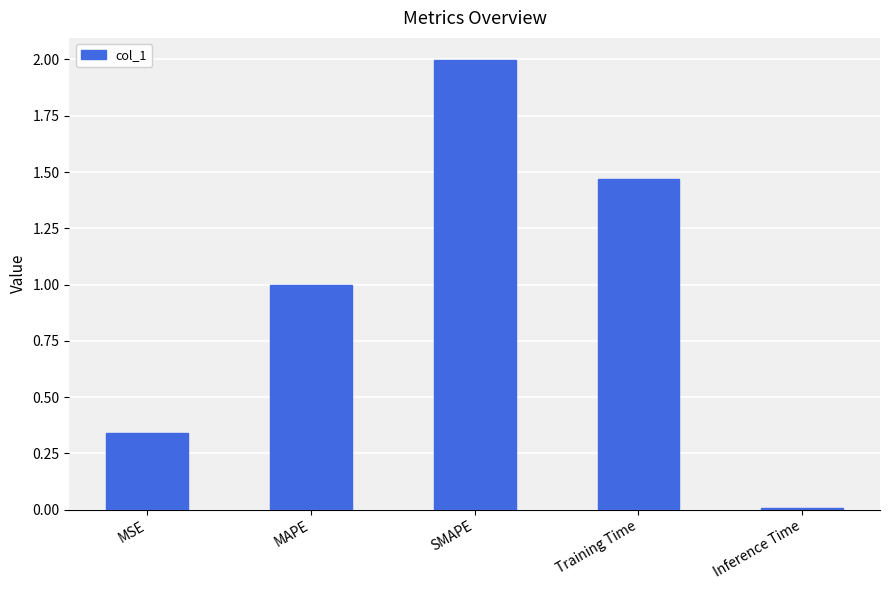

The value at SMAPE is 3.5. True or false?

False